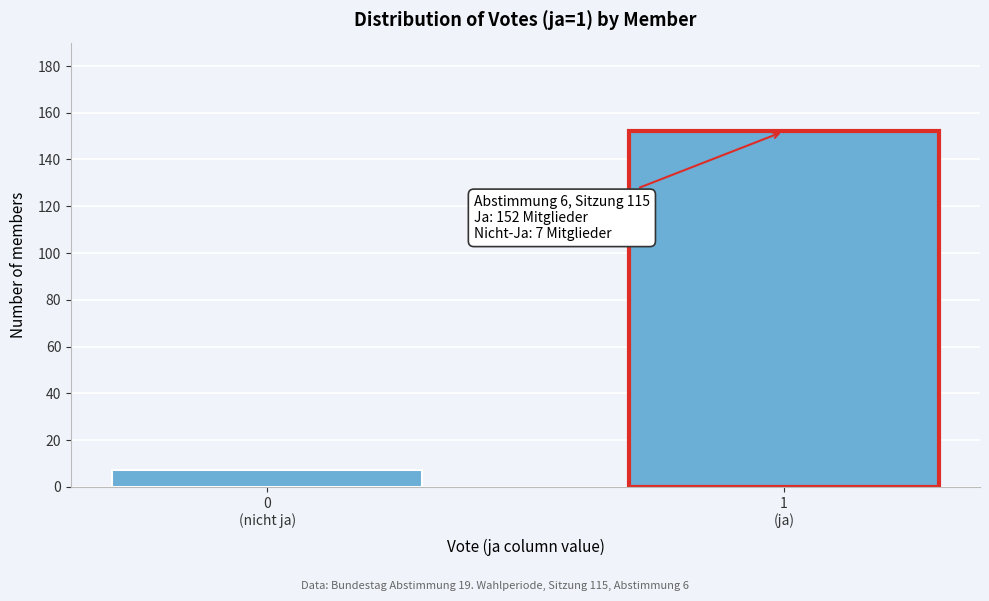

Reading left to right, what are all the values shown in this chart?

7	152